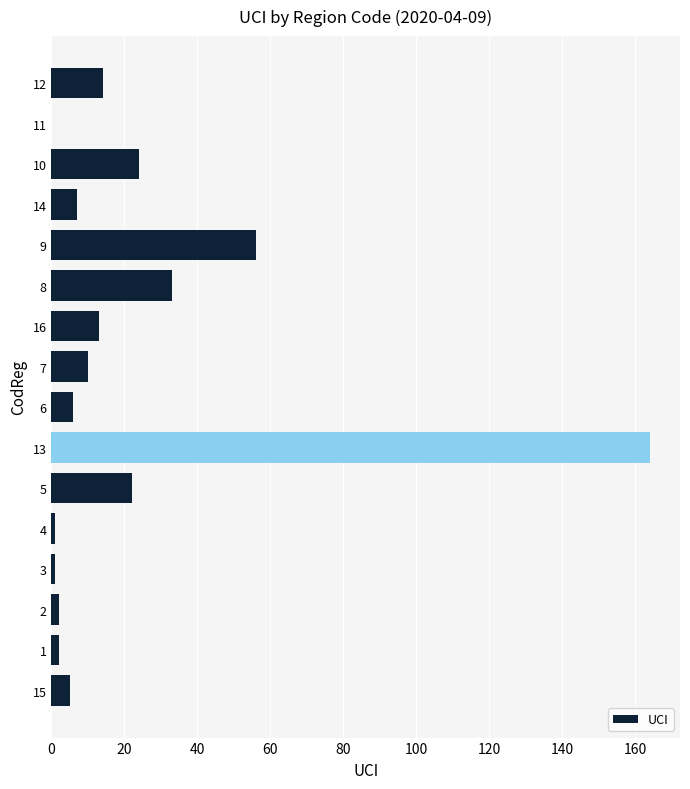

How many positive values are there?

15